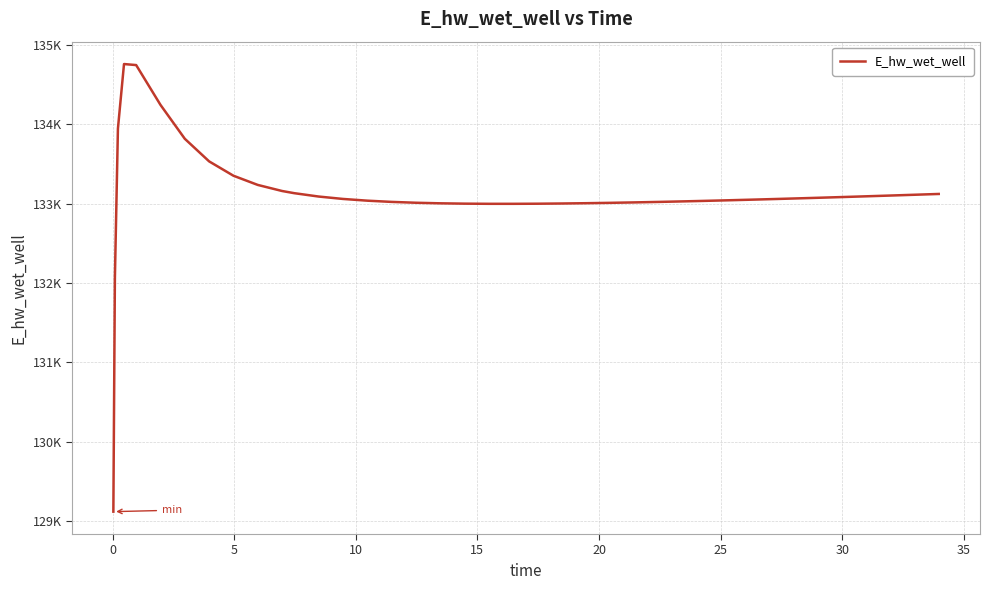

Does the chart display data point markers on the line(s)?

No